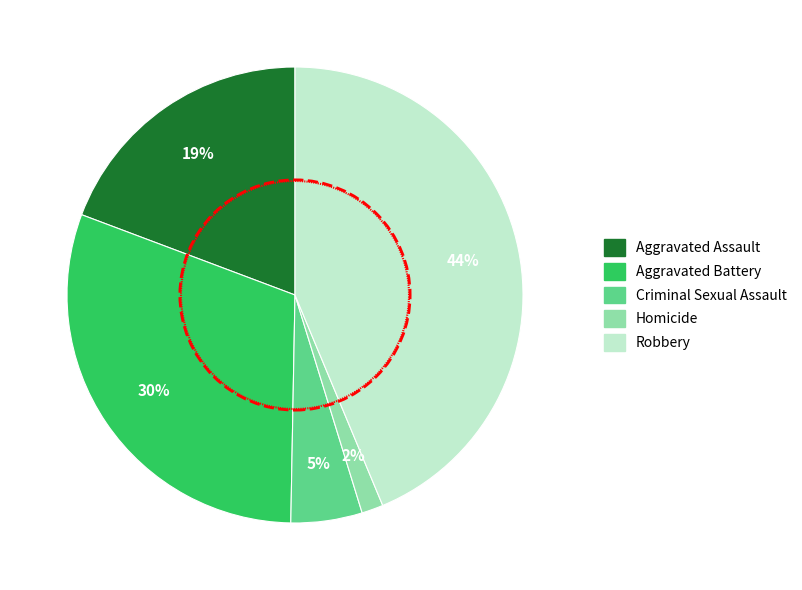

Is there any slice that represents more than half of the pie?

No